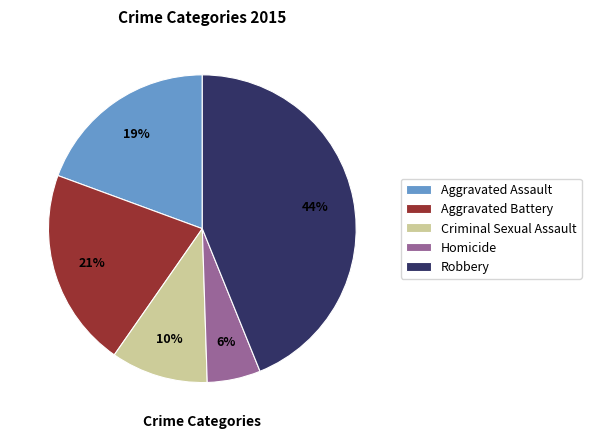

What percentage is the Aggravated Battery slice, to the nearest percent?

21%